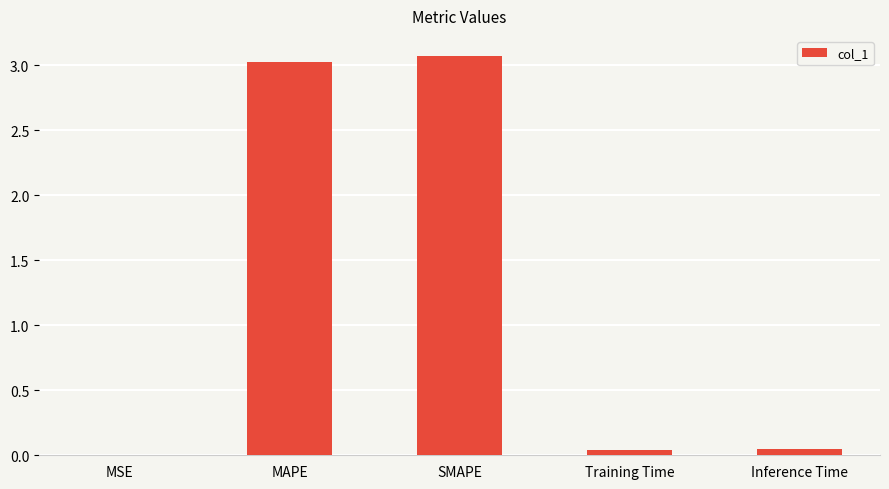

What is the change in value from SMAPE to Training Time?

-3.0